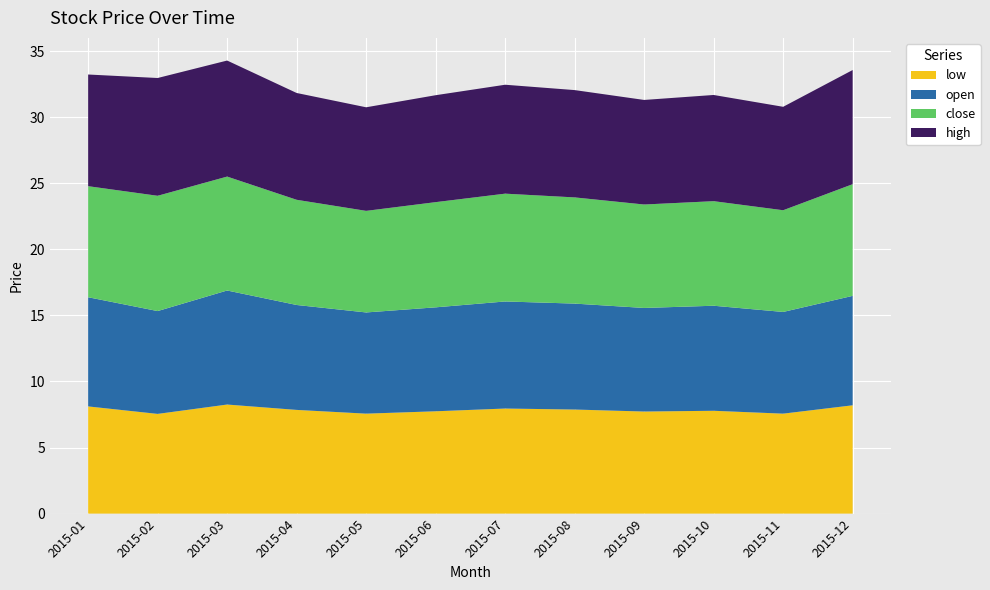

Reading left to right, list all the values displayed in this chart.

high: 2015-01=8.5	2015-02=8.9	2015-03=8.8	2015-04=8.1	2015-05=7.8	2015-06=8.1	2015-07=8.2	2015-08=8.1	2015-09=7.9	2015-10=8.0	2015-11=7.8	2015-12=8.6
close: 2015-01=8.4	2015-02=8.7	2015-03=8.6	2015-04=8.0	2015-05=7.7	2015-06=8.0	2015-07=8.2	2015-08=8.0	2015-09=7.8	2015-10=7.9	2015-11=7.7	2015-12=8.5
open: 2015-01=8.3	2015-02=7.8	2015-03=8.6	2015-04=7.9	2015-05=7.7	2015-06=7.9	2015-07=8.1	2015-08=8.0	2015-09=7.8	2015-10=8.0	2015-11=7.7	2015-12=8.3
low: 2015-01=8.1	2015-02=7.5	2015-03=8.3	2015-04=7.8	2015-05=7.6	2015-06=7.7	2015-07=8.0	2015-08=7.9	2015-09=7.7	2015-10=7.8	2015-11=7.6	2015-12=8.2